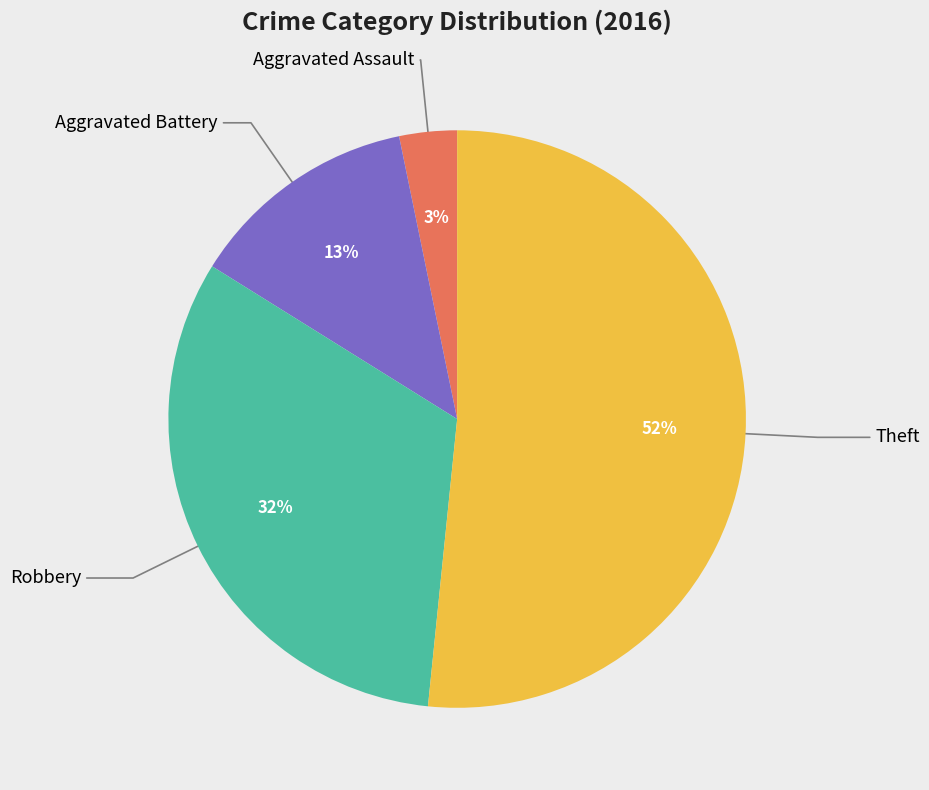

Is there any slice that represents more than half of the pie?

Yes